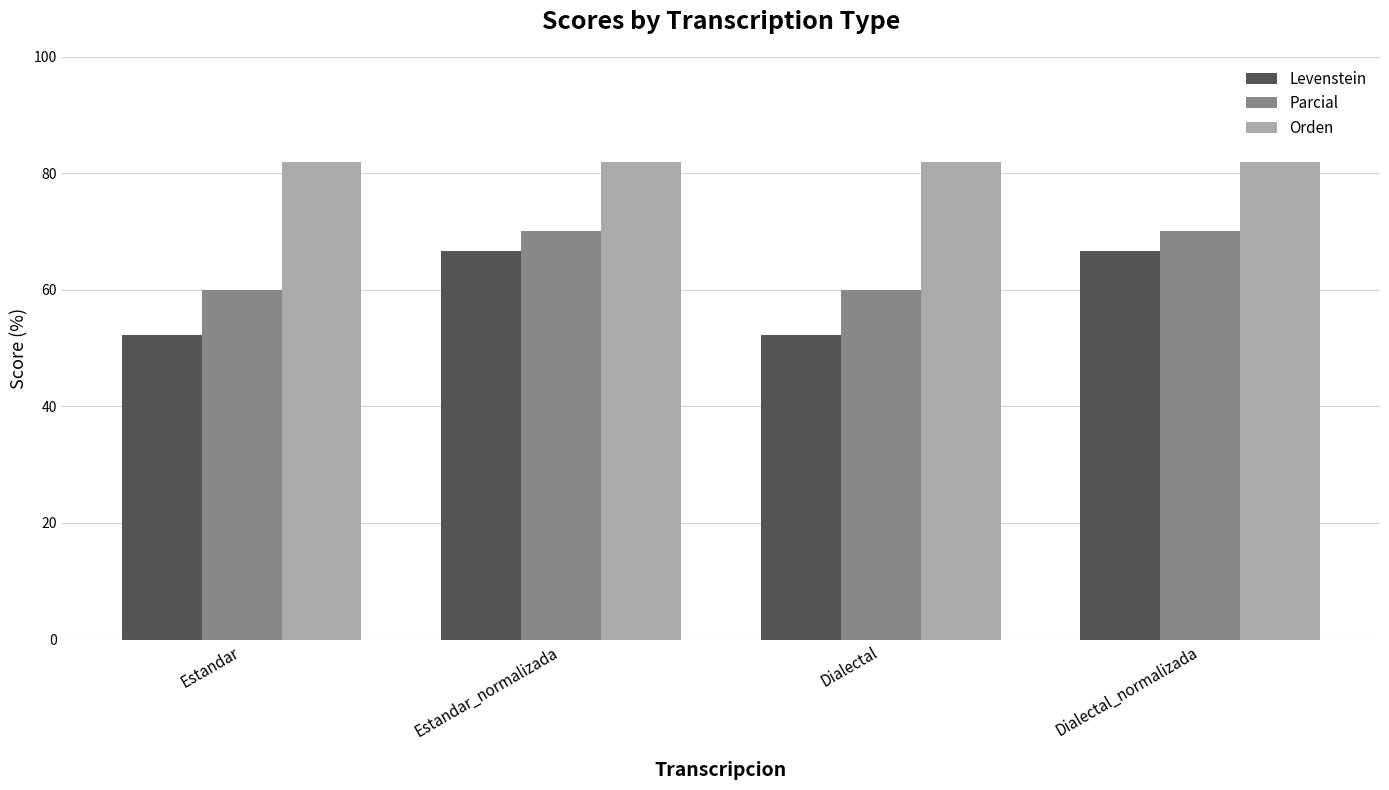

What is the label of the 1st bar from the right?

Dialectal_normalizada